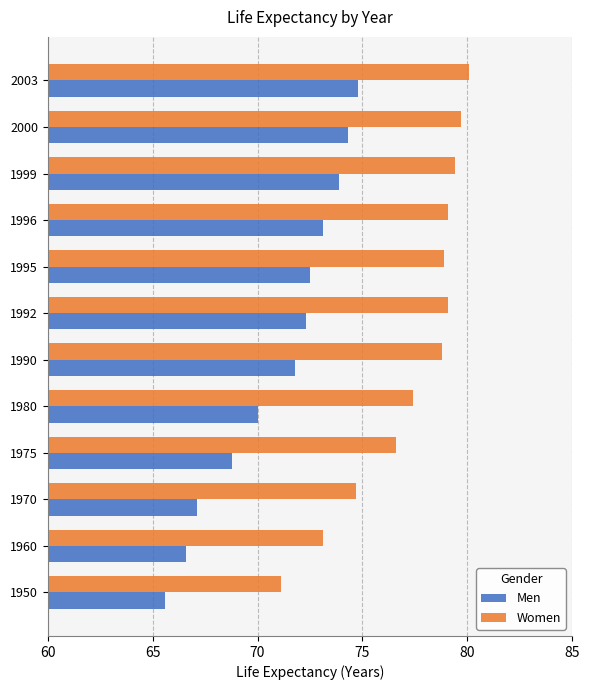

List the series in order of their overall mean, lowest first.

Men, Women